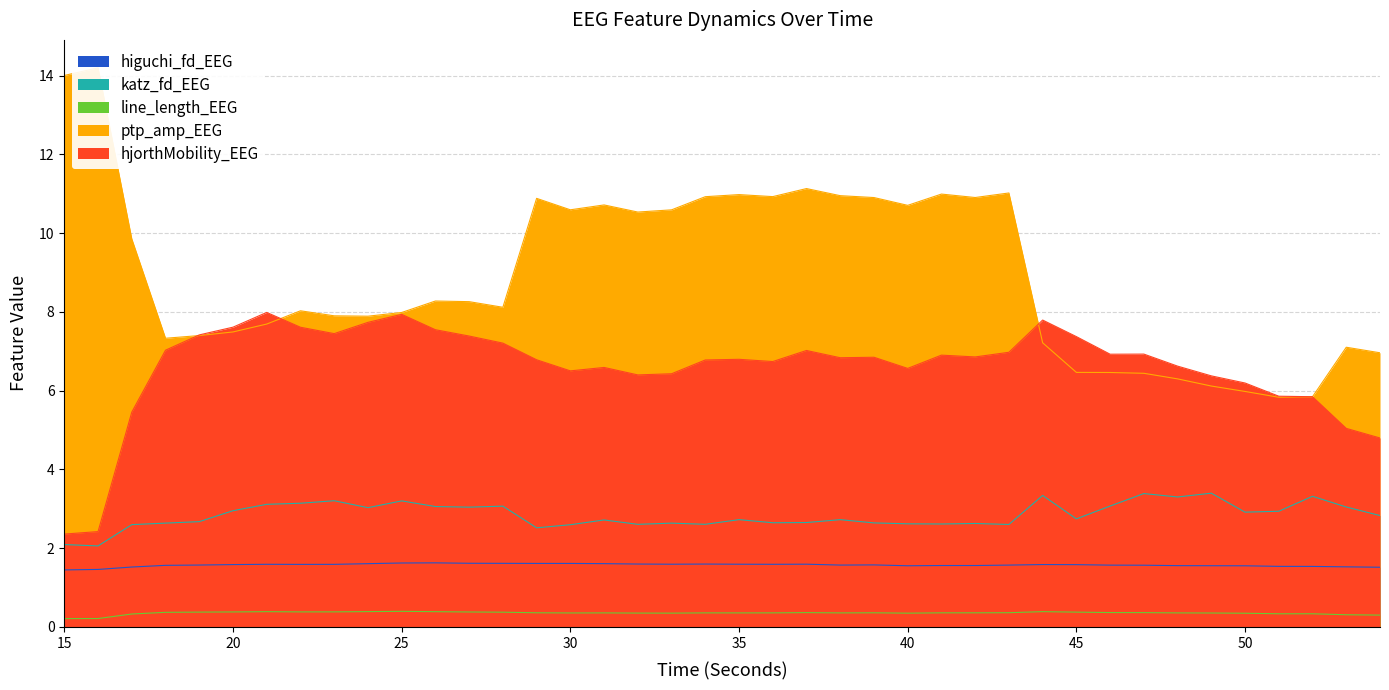

Rank the series at 15 from highest to lowest value.

ptp_amp_EEG, hjorthMobility_EEG, katz_fd_EEG, higuchi_fd_EEG, line_length_EEG